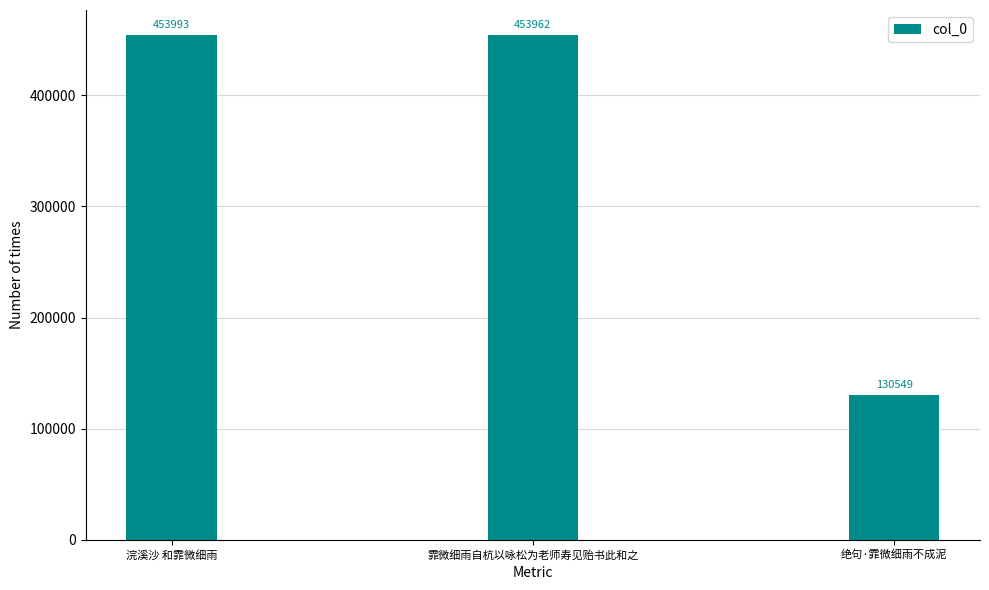

What is the sum of the values at 绝句·霏微细雨不成泥 and 浣溪沙 和霏微细雨?

584542